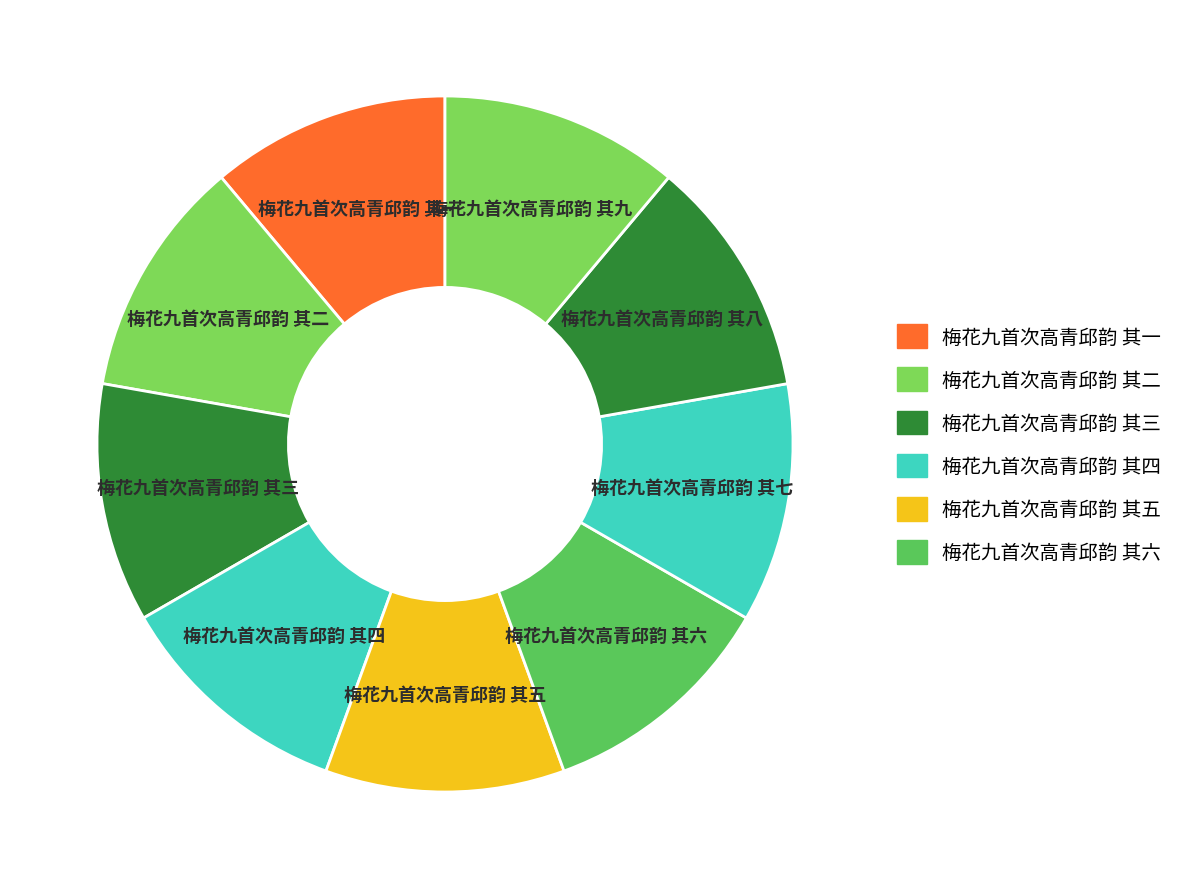

Is the sum of 梅花九首次高青邱韵 其三 and 梅花九首次高青邱韵 其六 greater than half?

No